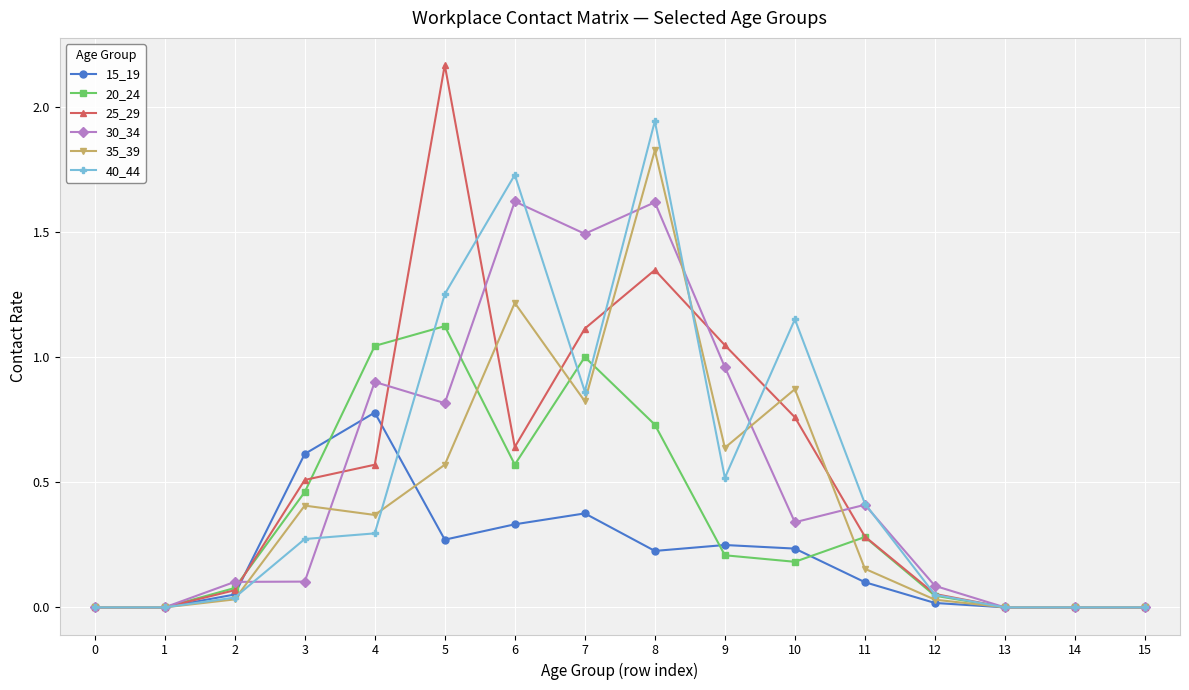

At which category does 15_19 reach its first local peak?

4